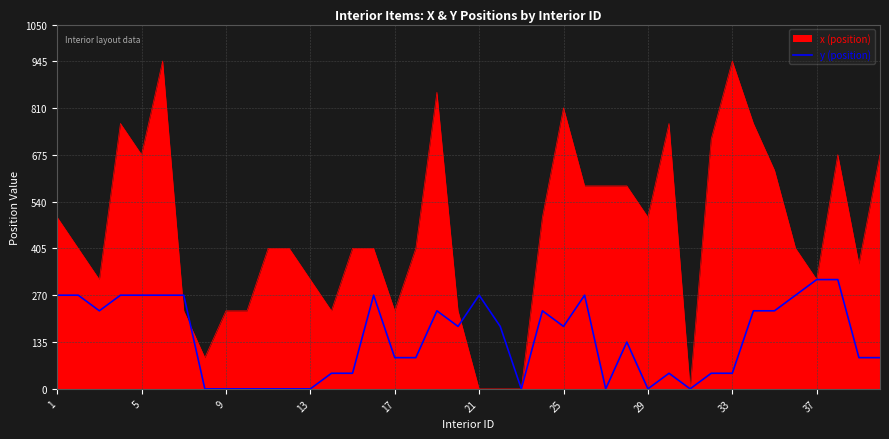

Which series has the largest range (max minus min)?

x (position)